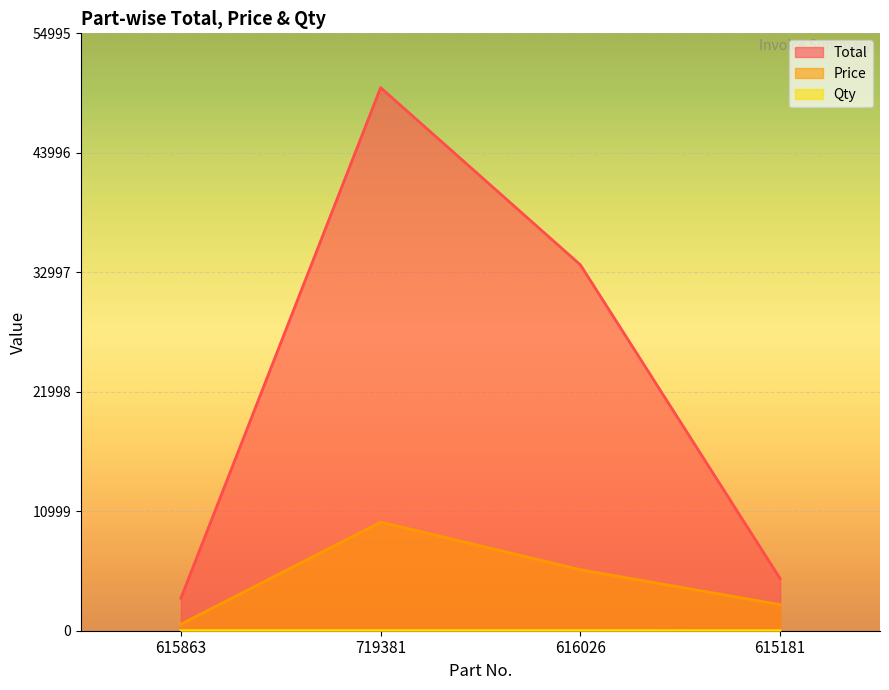

What are all the series names shown in the legend?

Total, Price, Qty